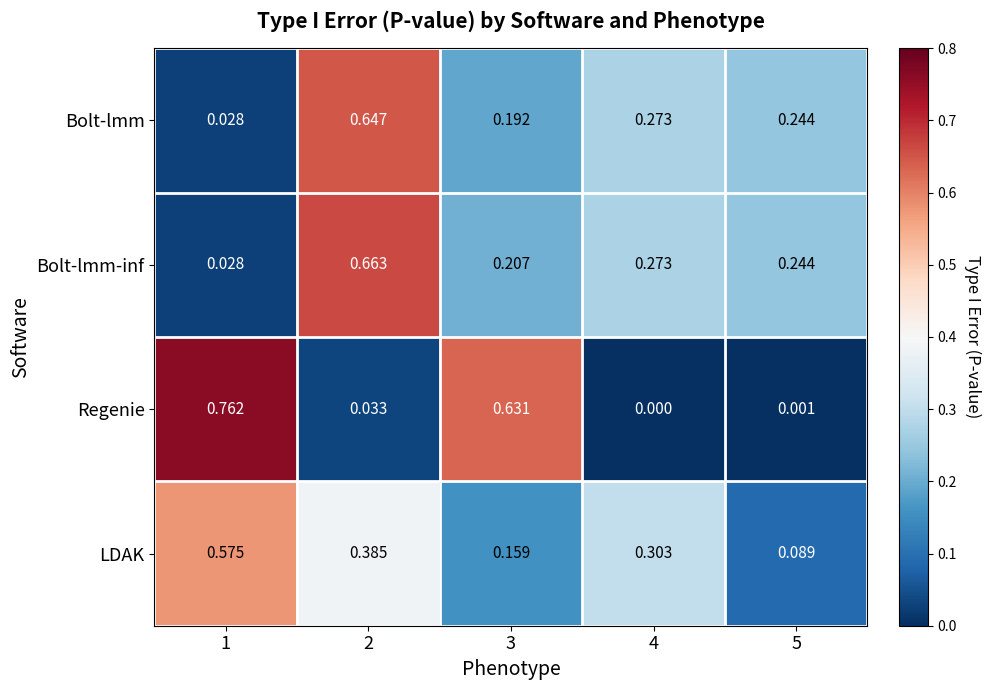

At how many categories does at least one series exceed 0?

5